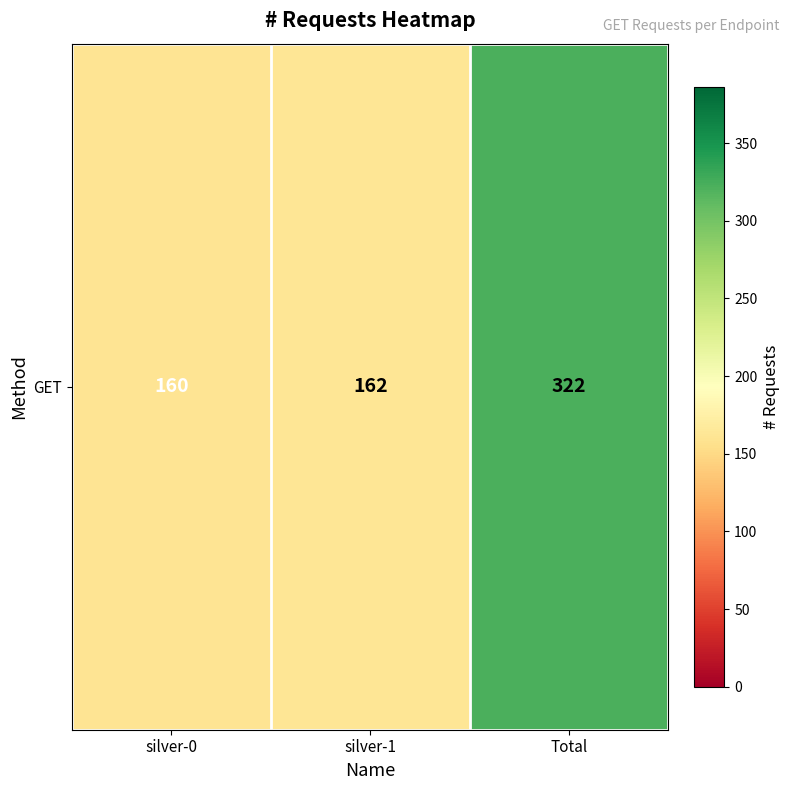

The value at silver-1 is 229. True or false?

False